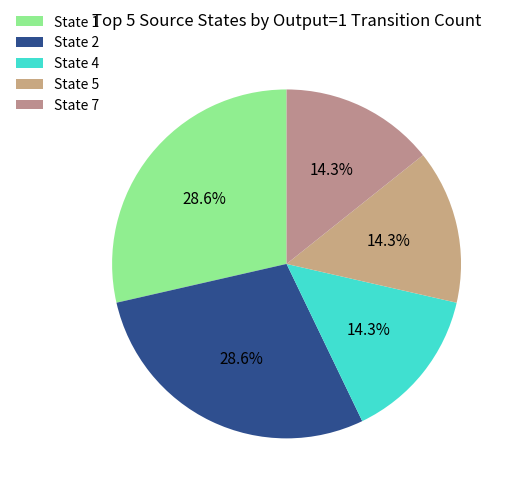

True or false: State 1 accounts for 11% of the total.

False